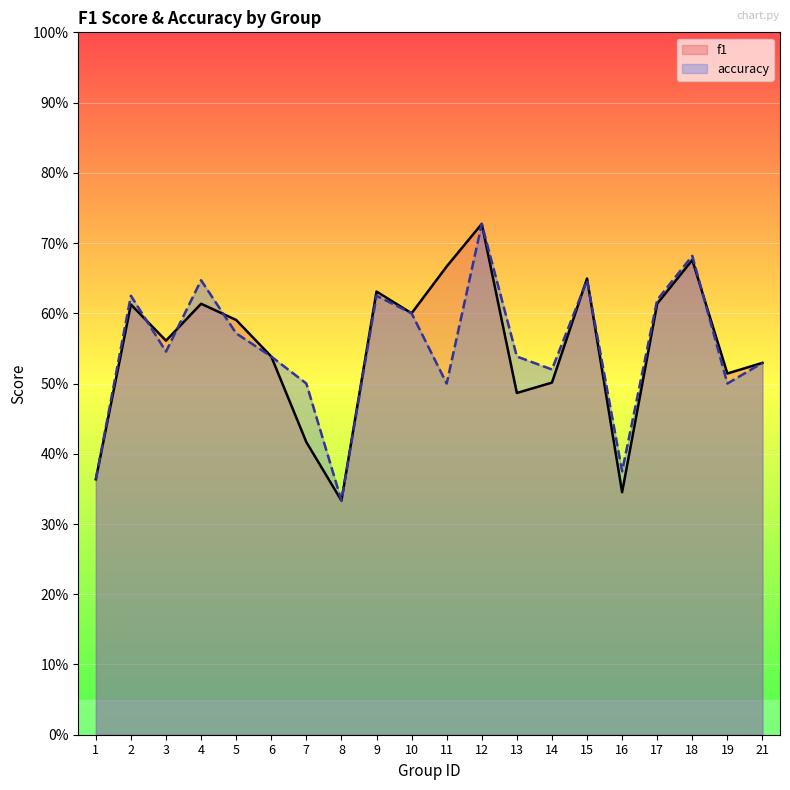

Which series has the largest total across all categories?

accuracy